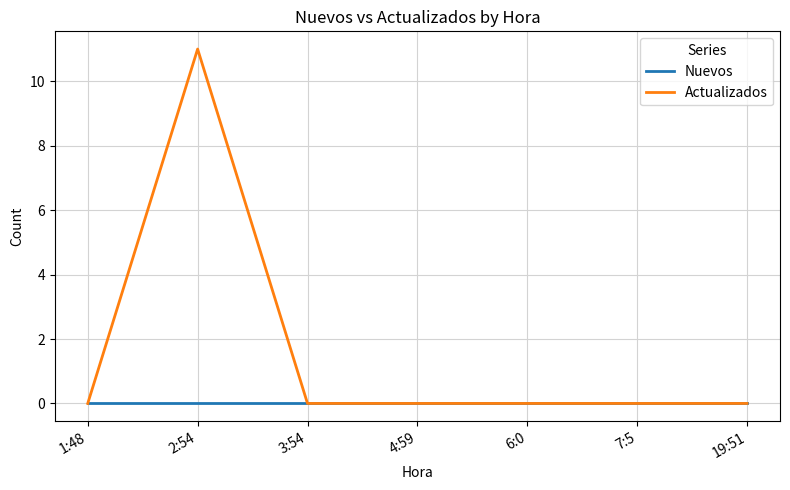

Which series has the largest total across all categories?

Actualizados